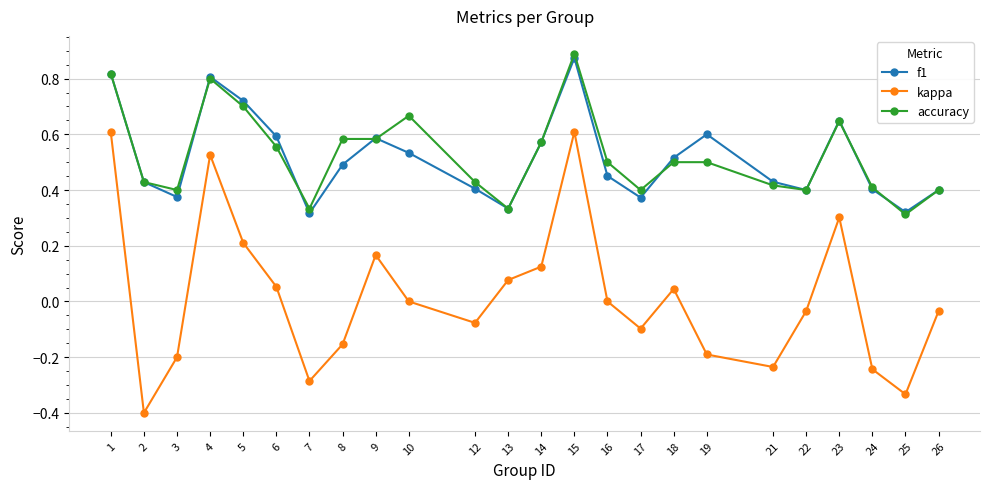

Count the number of data series in this chart.

3